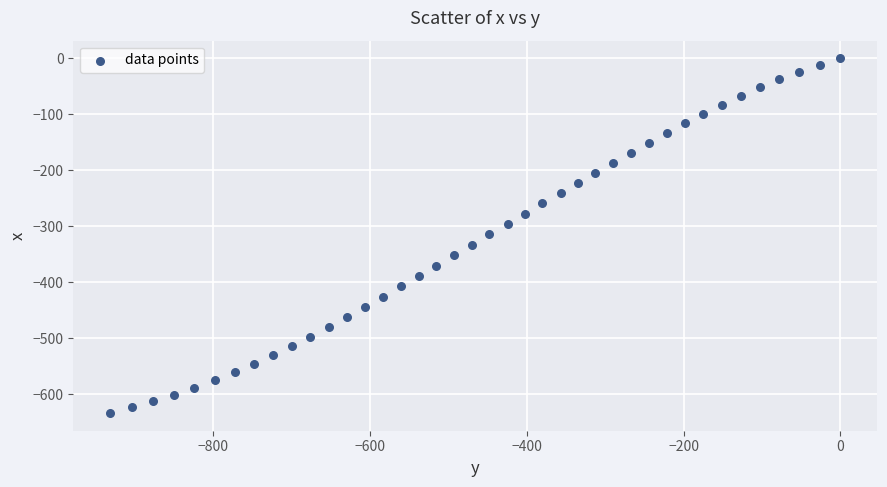

What is the range of Y values (max minus min)?

633.7